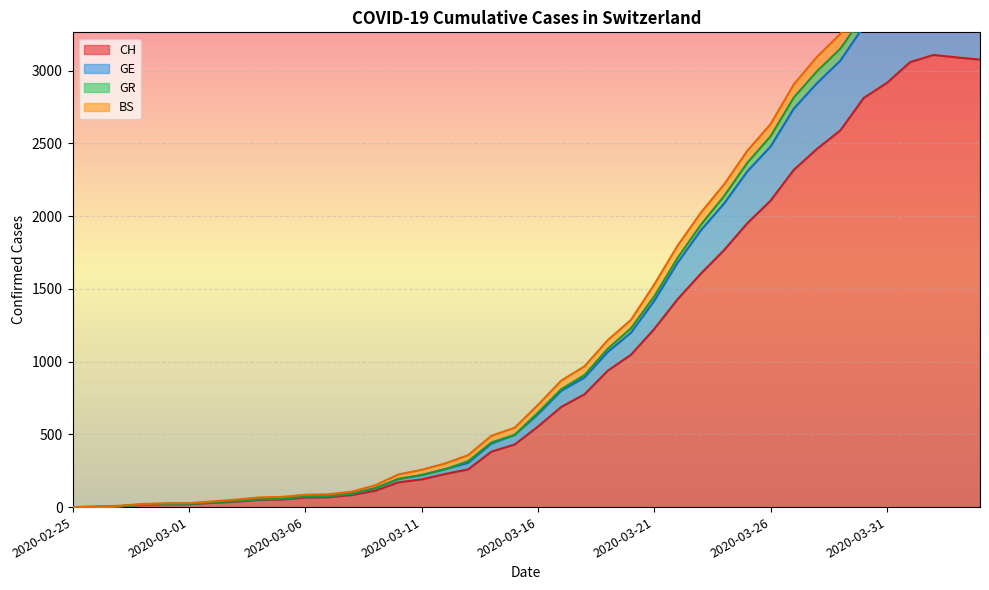

What is the maximum value for CH?

3107